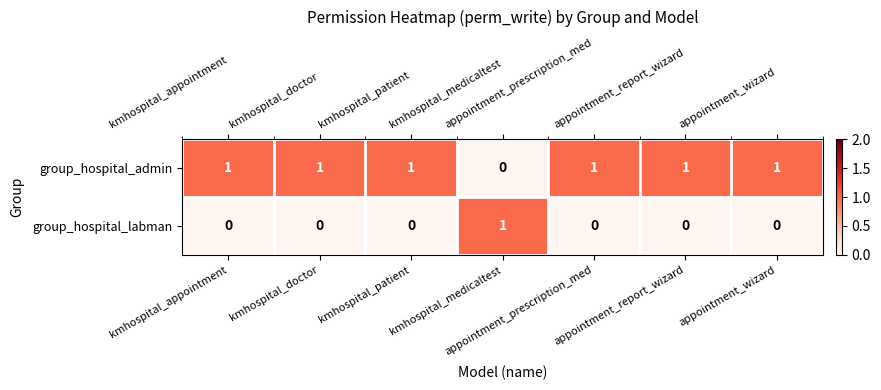

Count the group_hospital_labman values in the range 0 to 1.

7